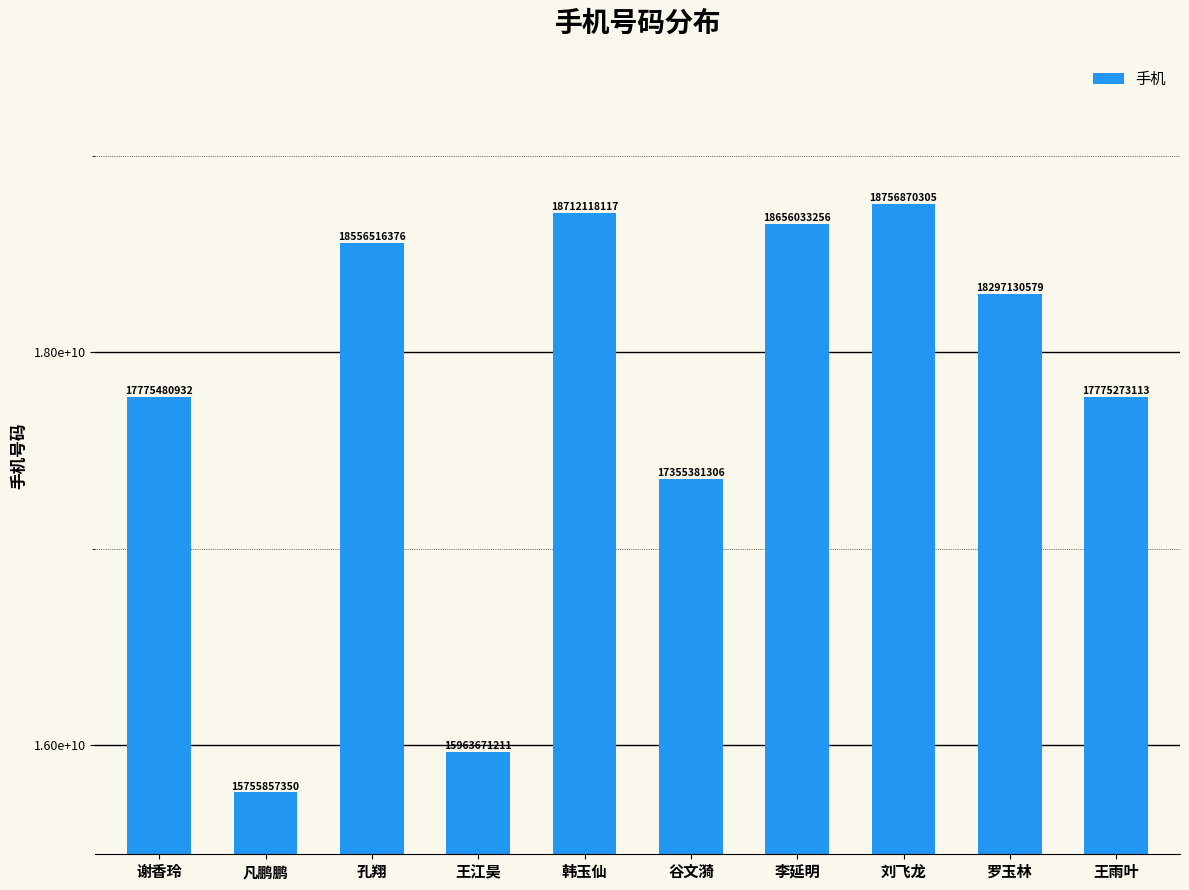

What position from the right is 孔翔?

8